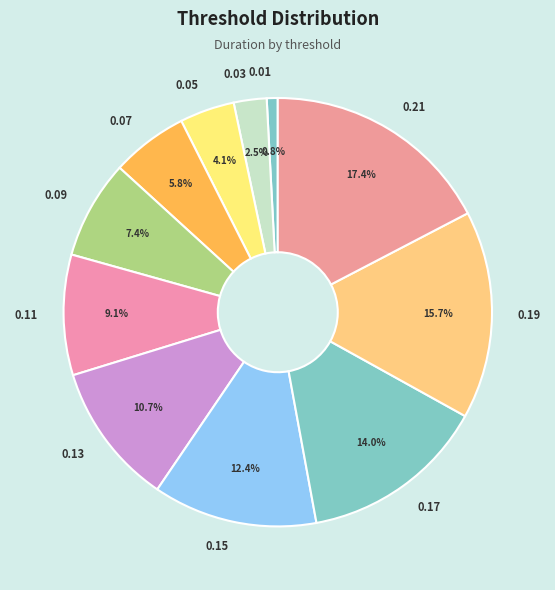

Between 0.21 and 0.07, which is larger?

0.21